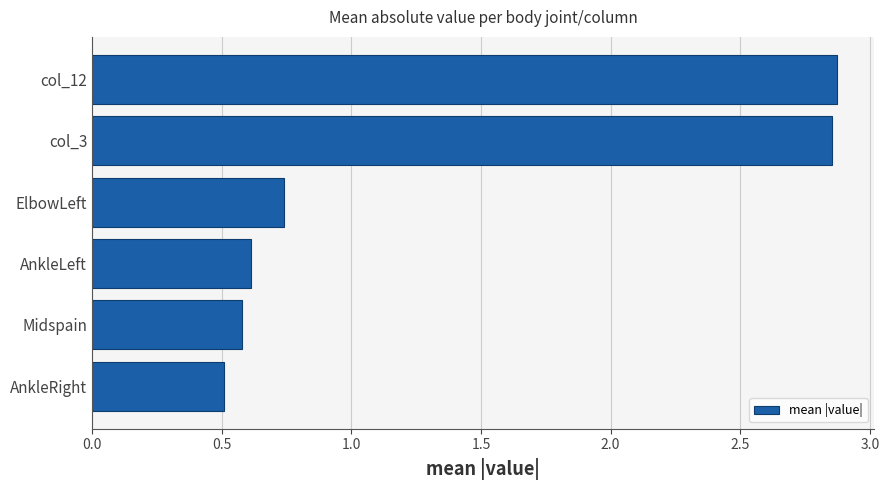

True or false: the data shows 0.2 at Midspain.

False